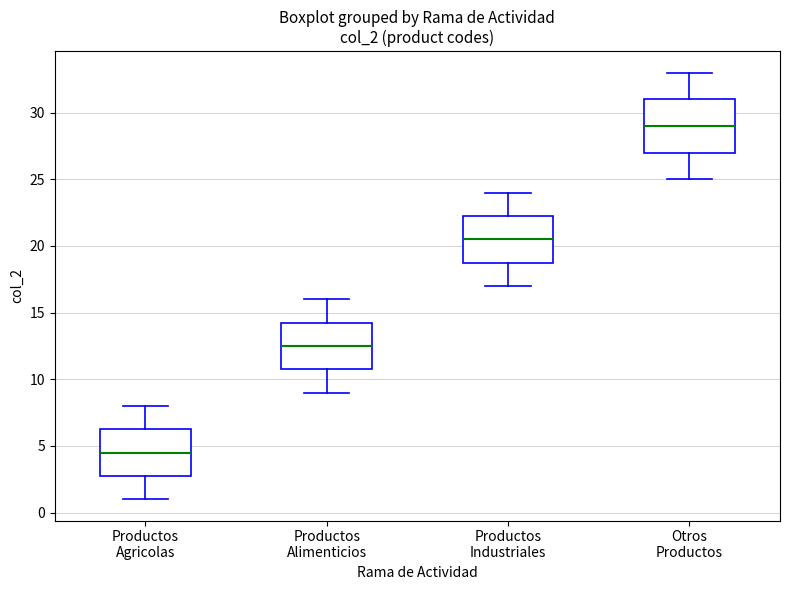

Comparing the boxes themselves (not the whiskers), which one is the tallest?

Otros Productos